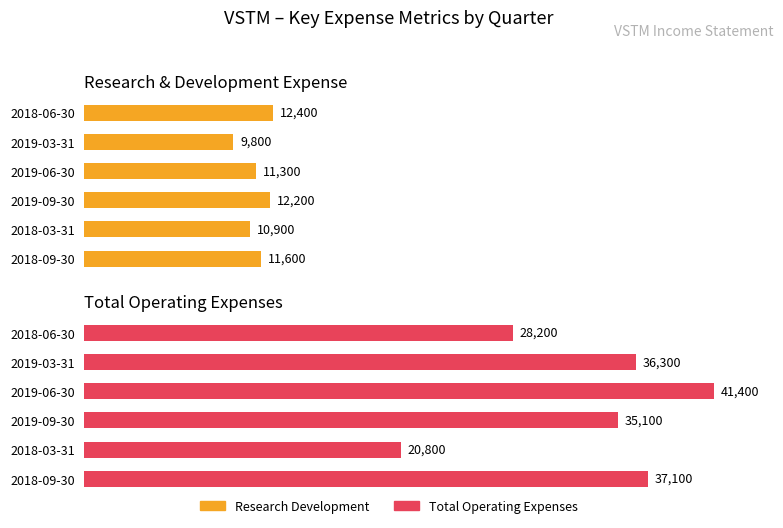

What is the minimum value shown in the chart?

9800